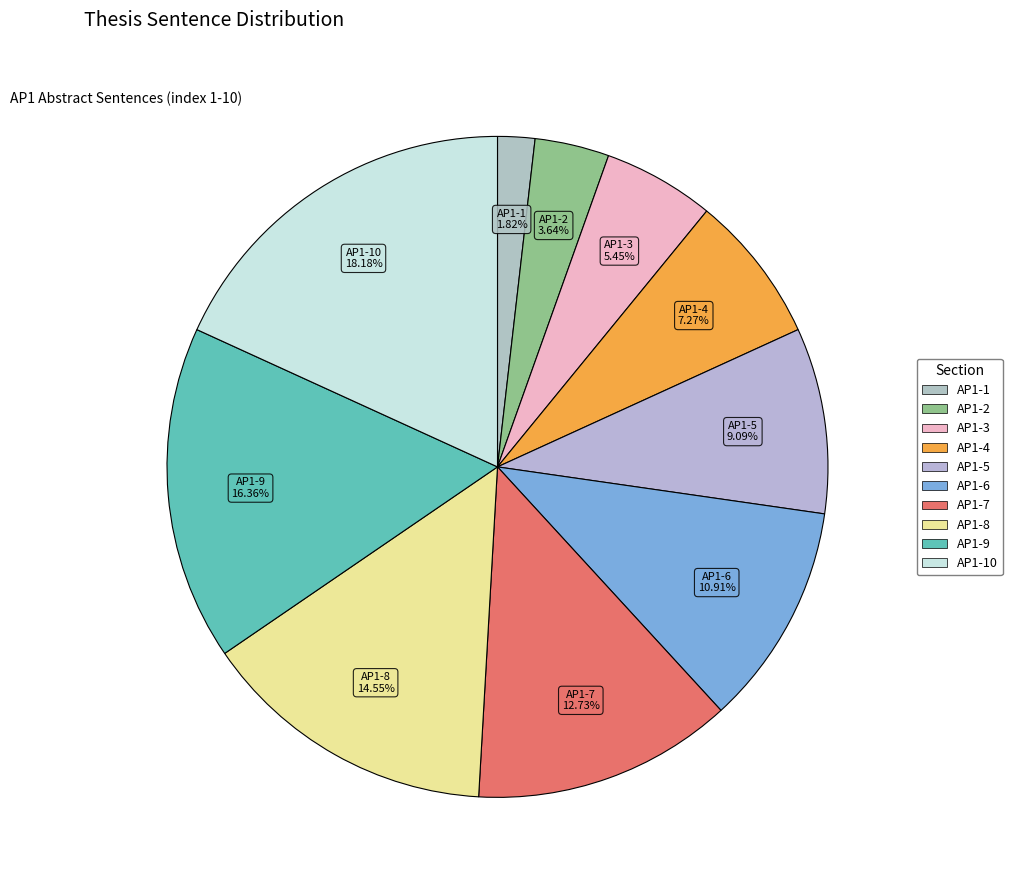

How many slices are in this pie chart?

10